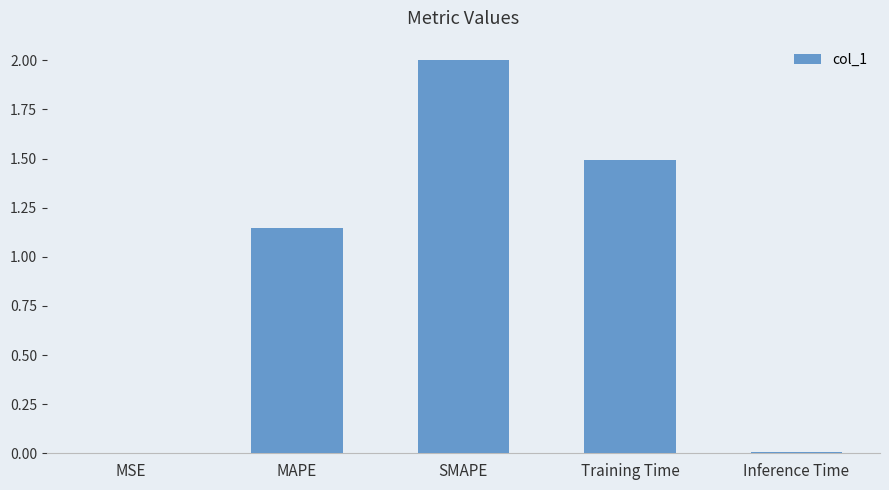

Which label corresponds to the largest value in the chart?

SMAPE